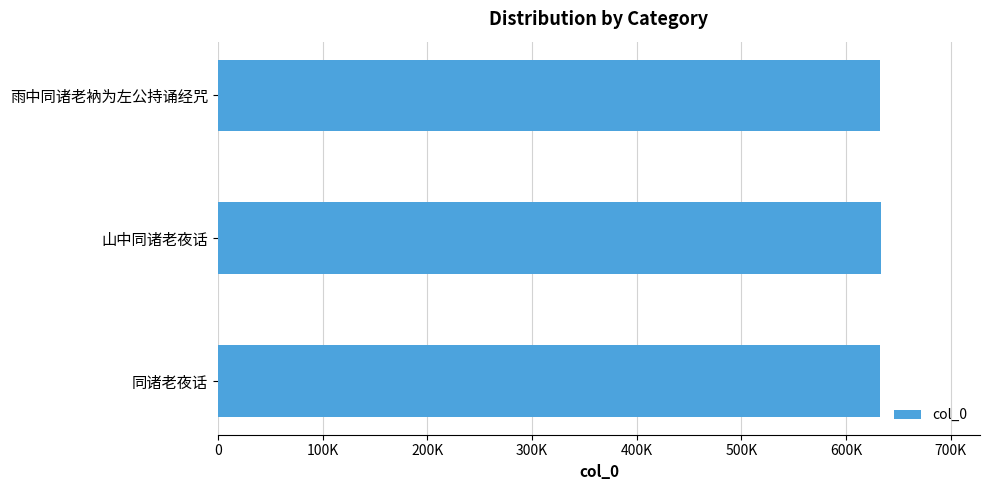

Are the bars horizontal?

Yes